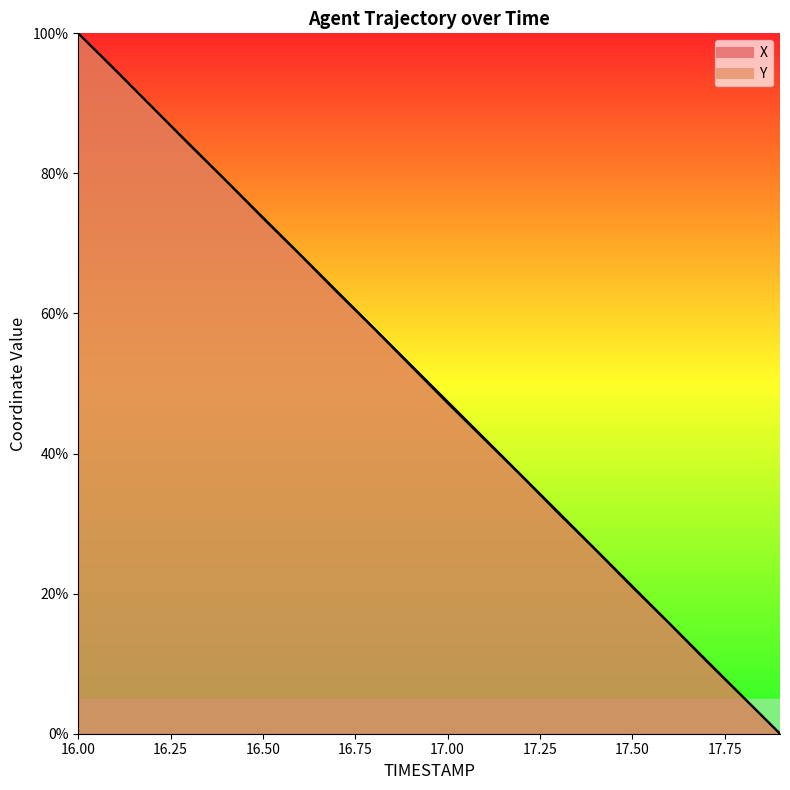

What is the sum of all Y values?

998.8